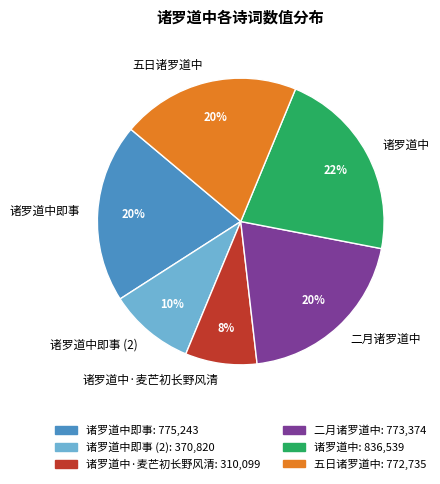

Which slice is the smallest?

诸罗道中·麦芒初长野风清